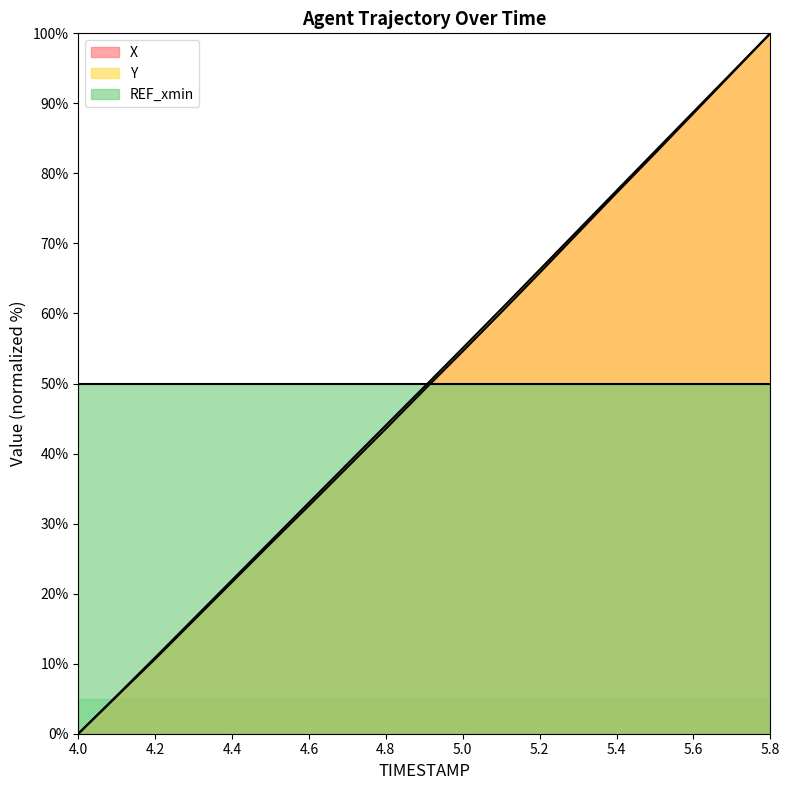

True or false: X and Y intersect in this chart.

False